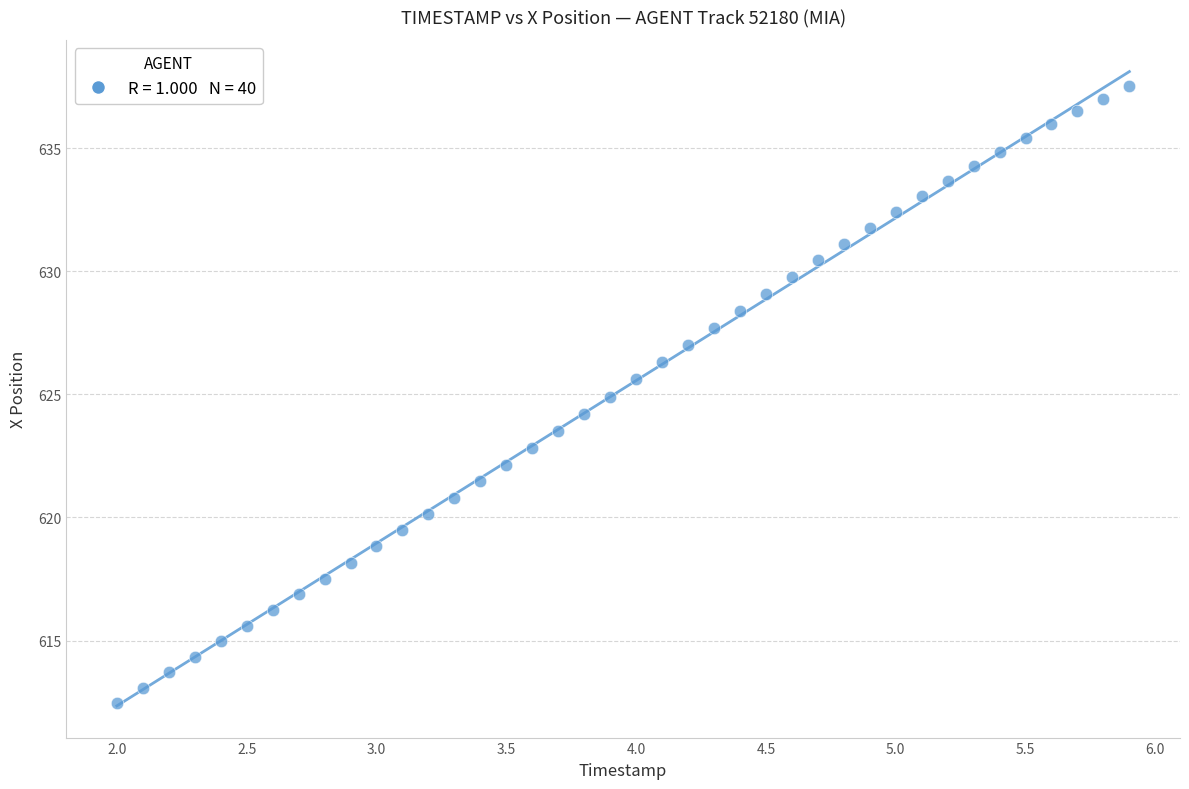

What is the range of Y values (max minus min)?

25.1